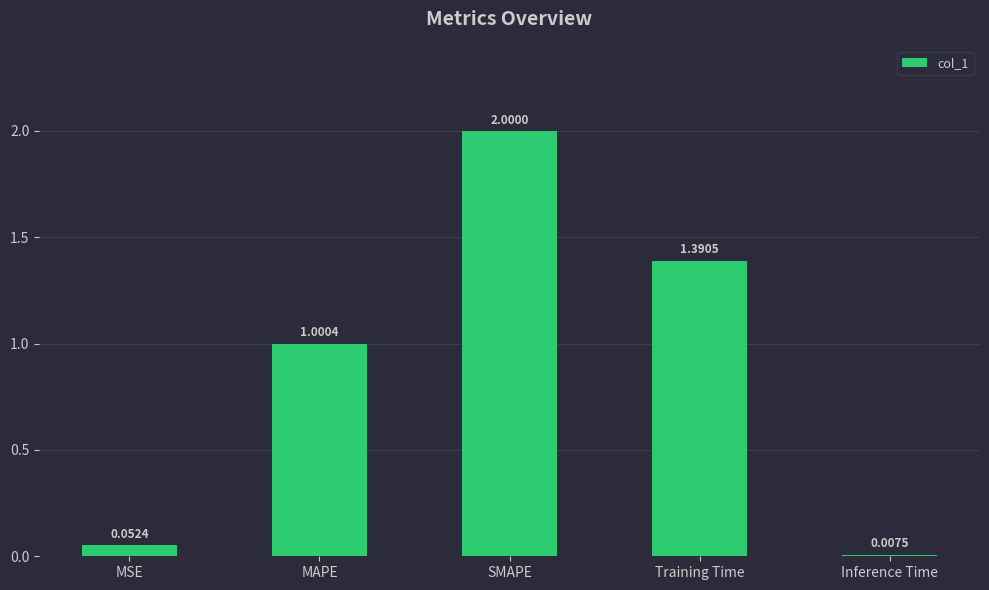

At which label does the data first exceed 1?

MAPE